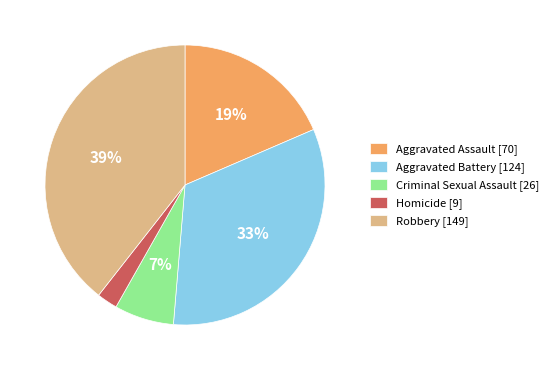

To the nearest percent, what is the combined percentage of Robbery [149] and Aggravated Battery [124]?

72%